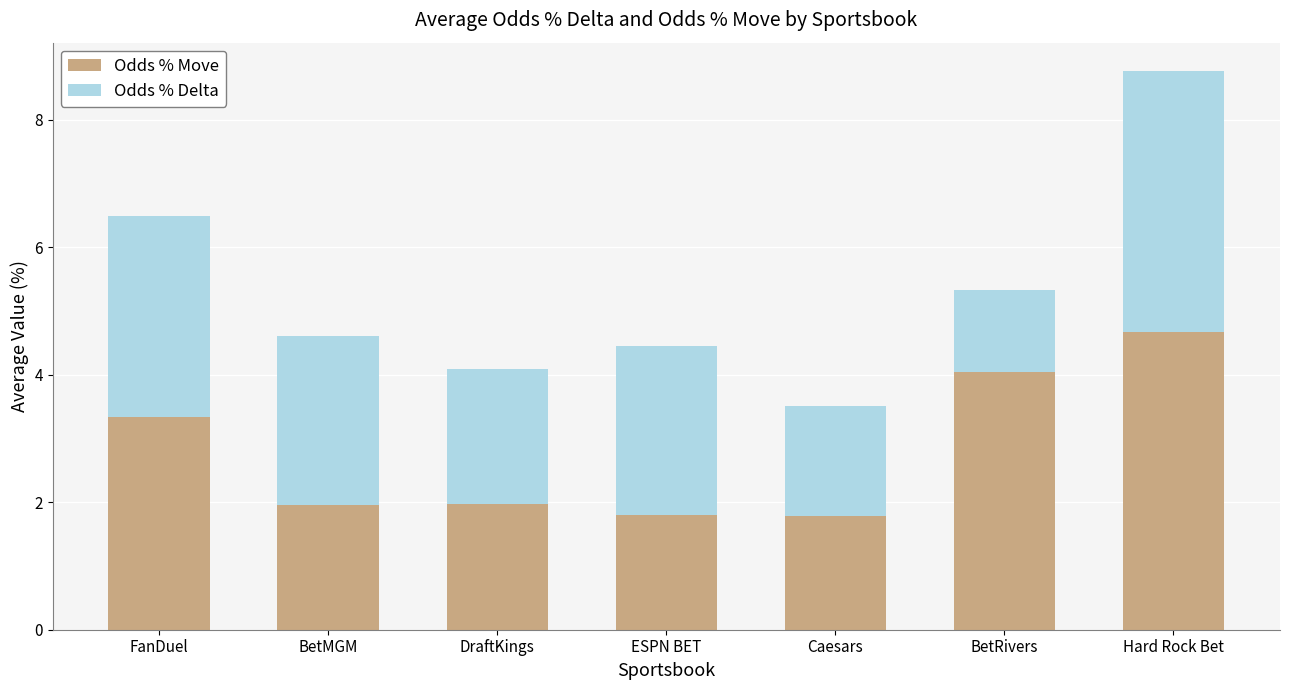

What are all the series names shown in the legend?

Odds % Move, Odds % Delta